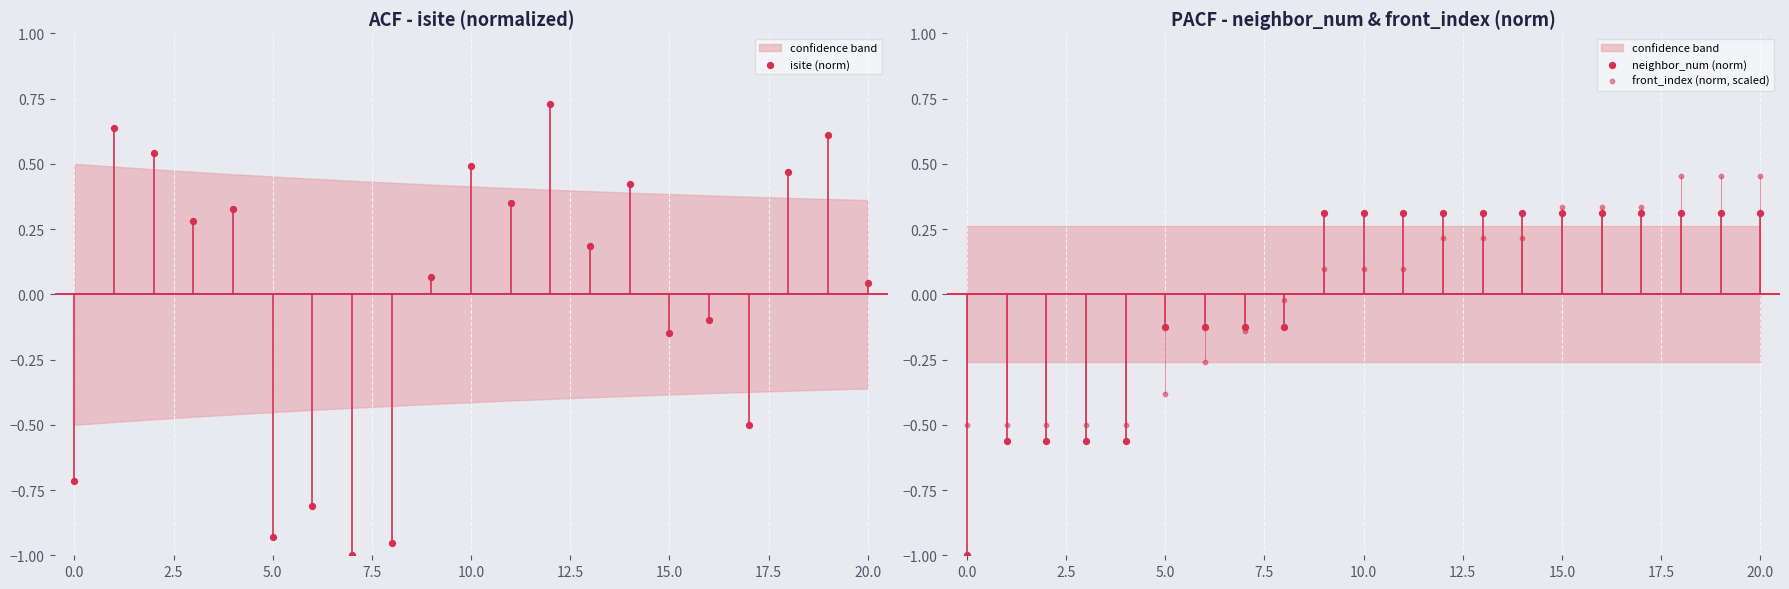

Which series has the largest total across all categories?

neighbor_num (norm)